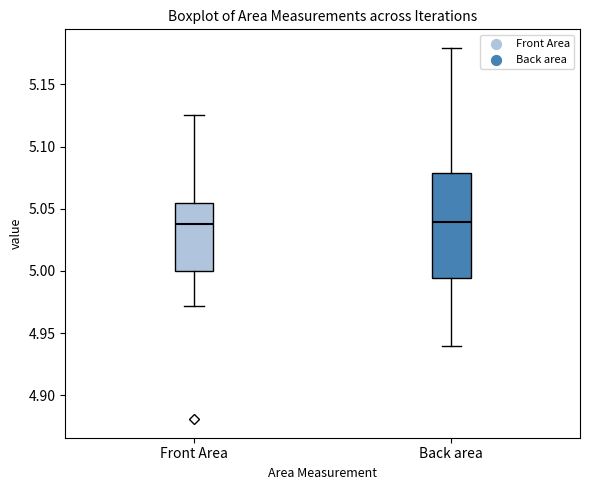

Reading left to right, transcribe this box plot: for each box, give where its median line is, the range the box spans, and where its two whiskers end, as read against the y-axis. The values are not printed on the chart, so give them approximately, as read against the axis.

Front Area: median 5.040, box 5.000 to 5.055, whiskers 4.970 to 5.125
Back area: median 5.040, box 4.995 to 5.080, whiskers 4.940 to 5.180